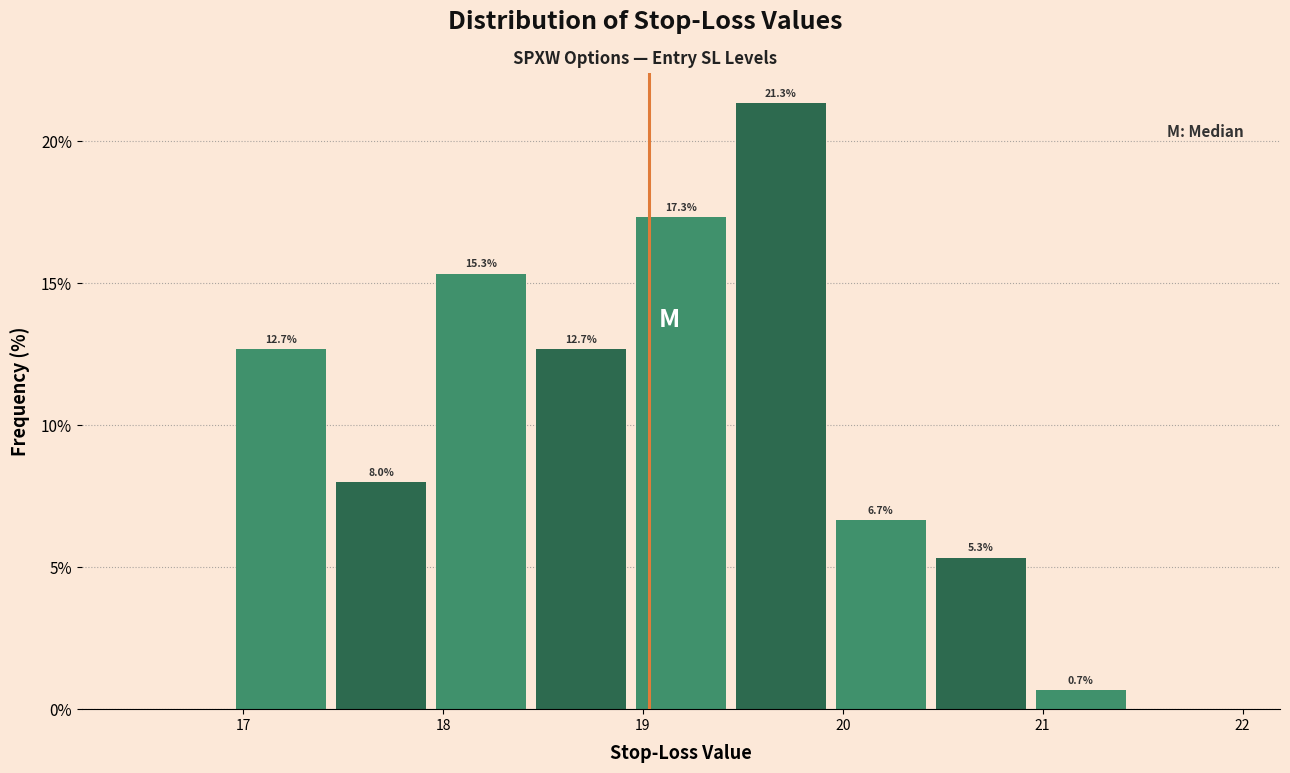

Over which range of the x-axis is the bar tallest?

19.44 to 19.94